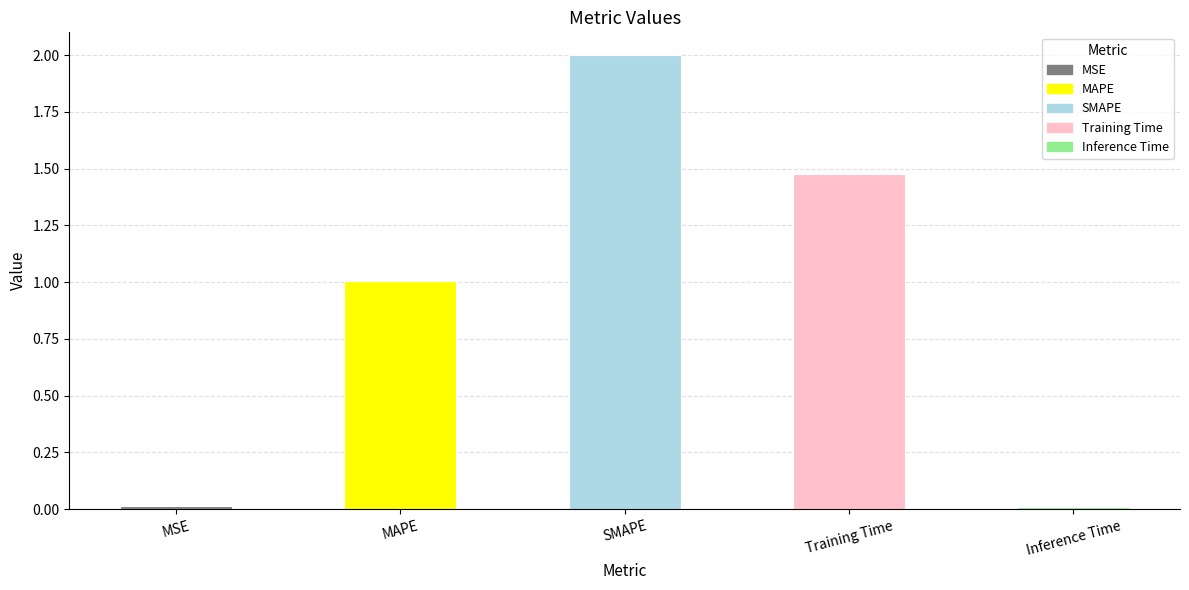

The chart shows a value of 1.0 at MAPE. True or false?

True